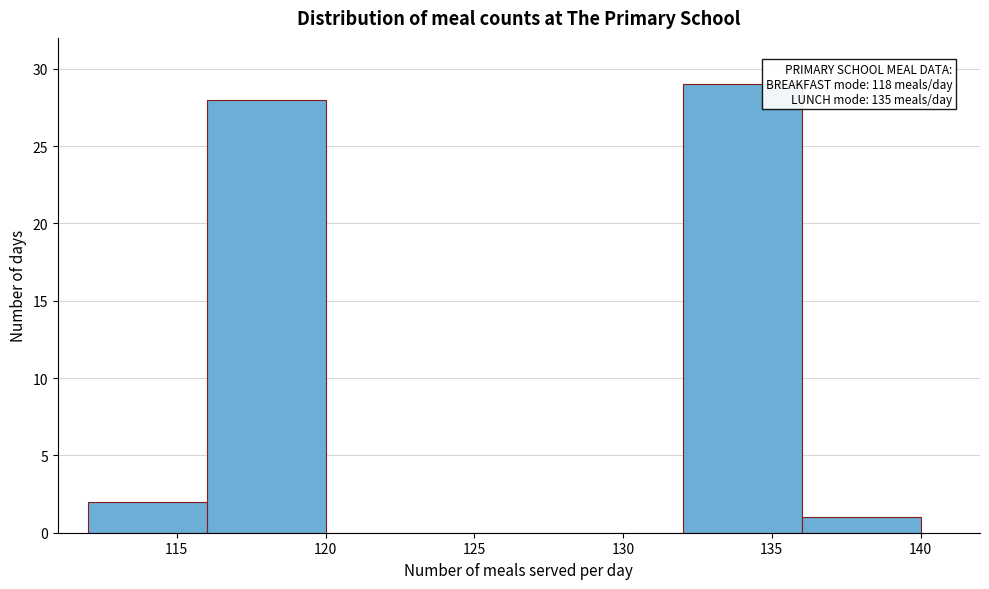

Over which range of the x-axis is the bar tallest?

132 to 136